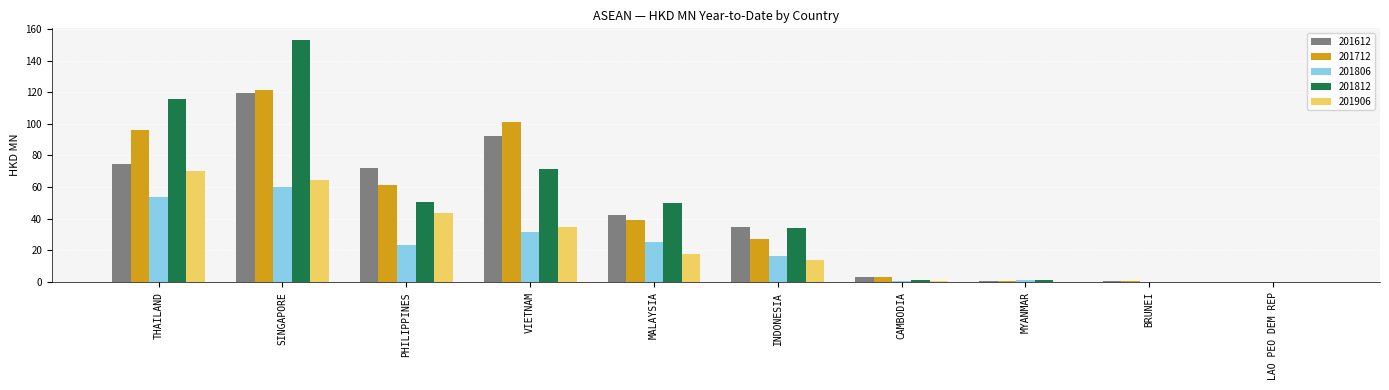

How many groups of bars are there?

10